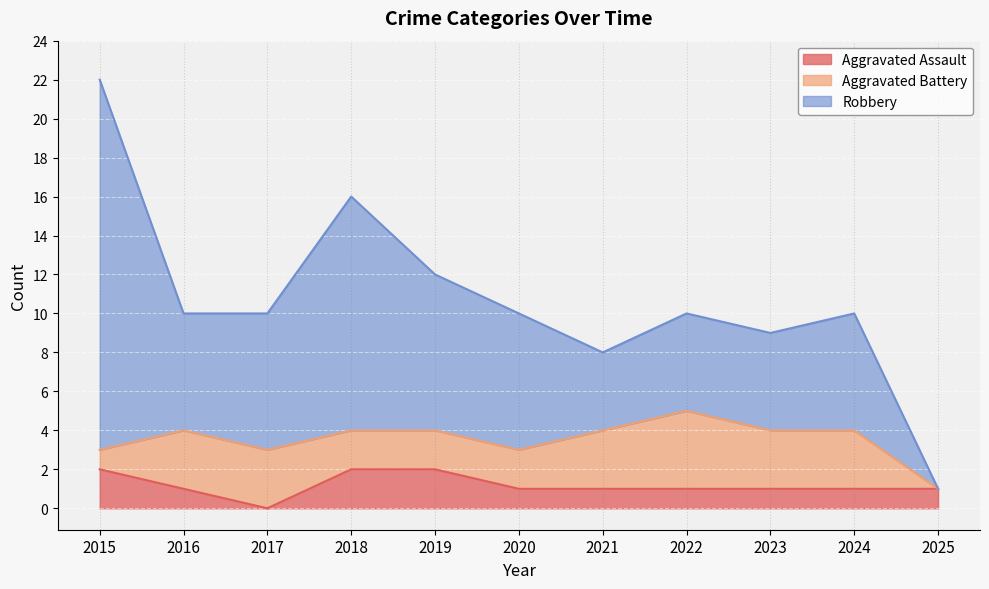

Which series has the largest total across all categories?

Robbery